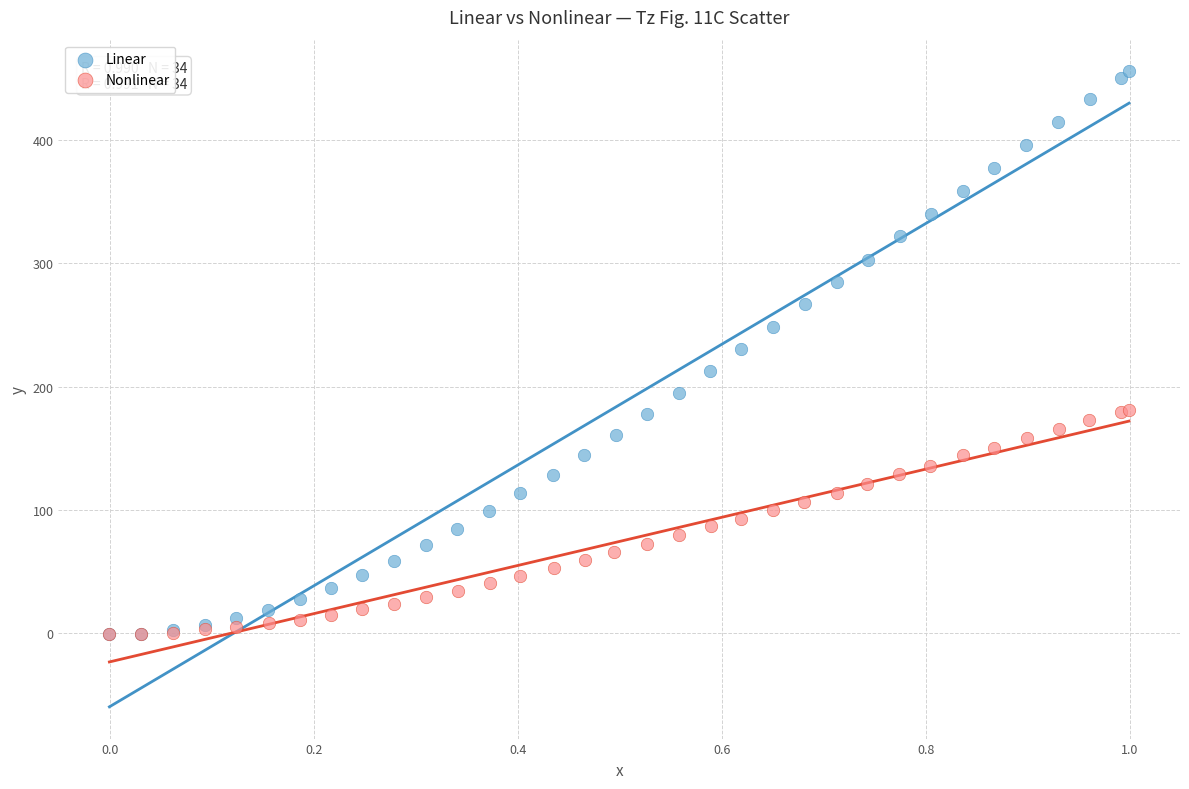

Which series has the widest spread of Y values?

Linear